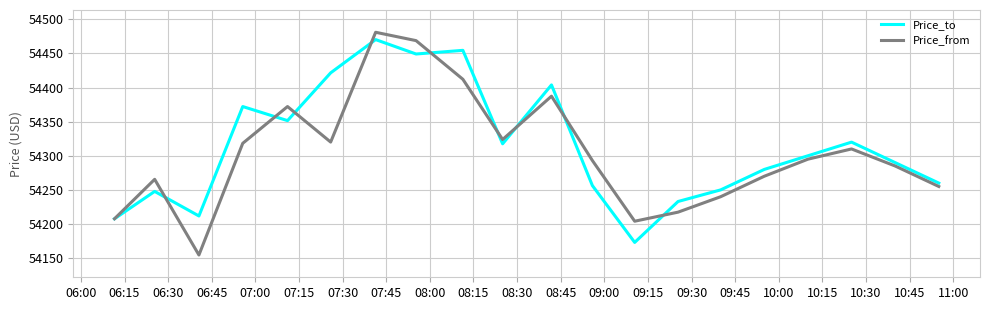

Which series has the largest range (max minus min)?

Price_from